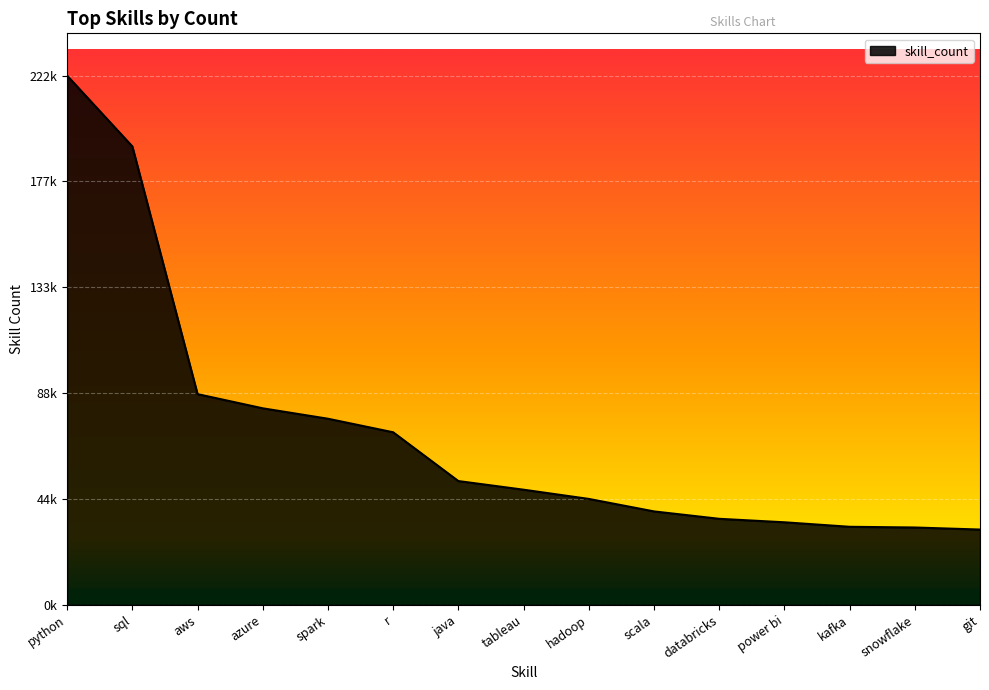

What is the value of the 10th point from the left?

39207